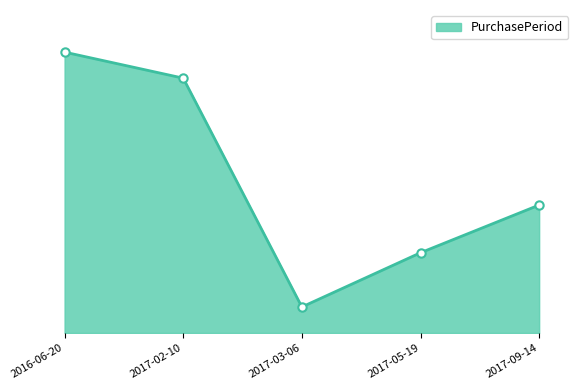

Is this an area chart (filled region under the line)?

Yes